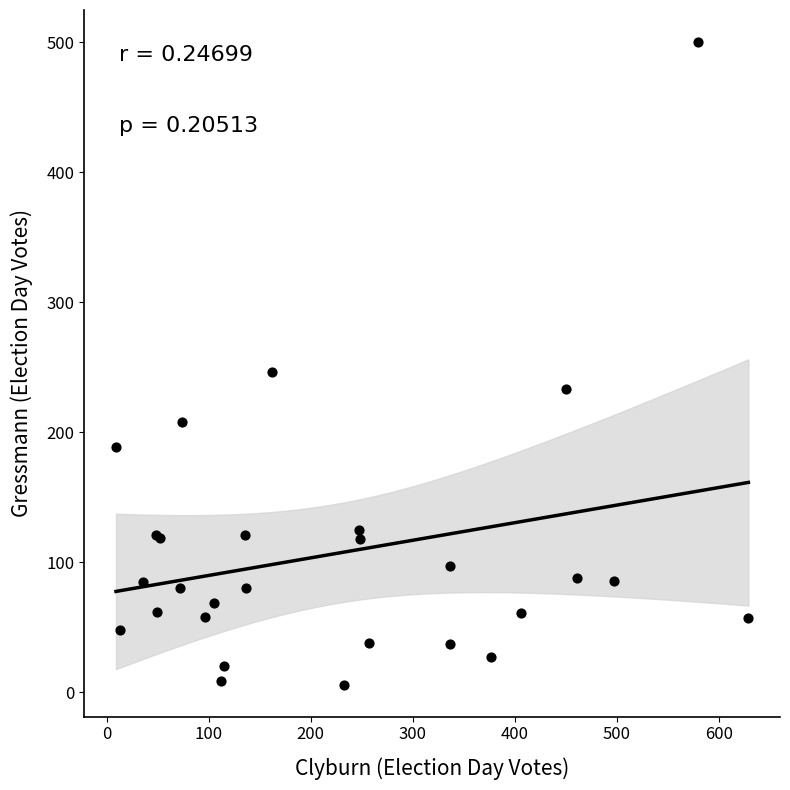

What Y value in the scatter plot is closest to 253?

246